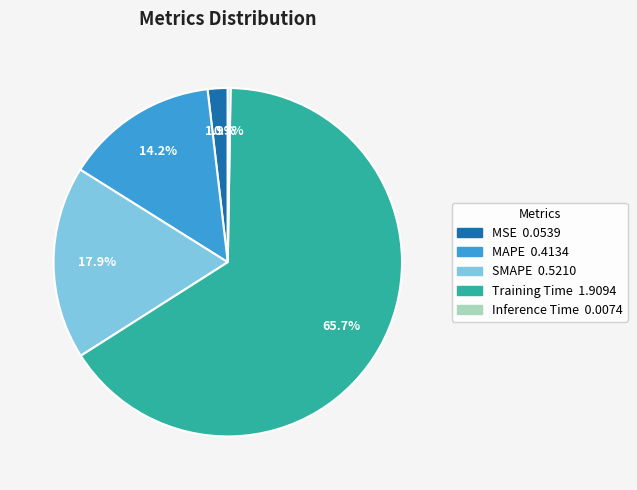

Is MAPE the majority of the pie?

No